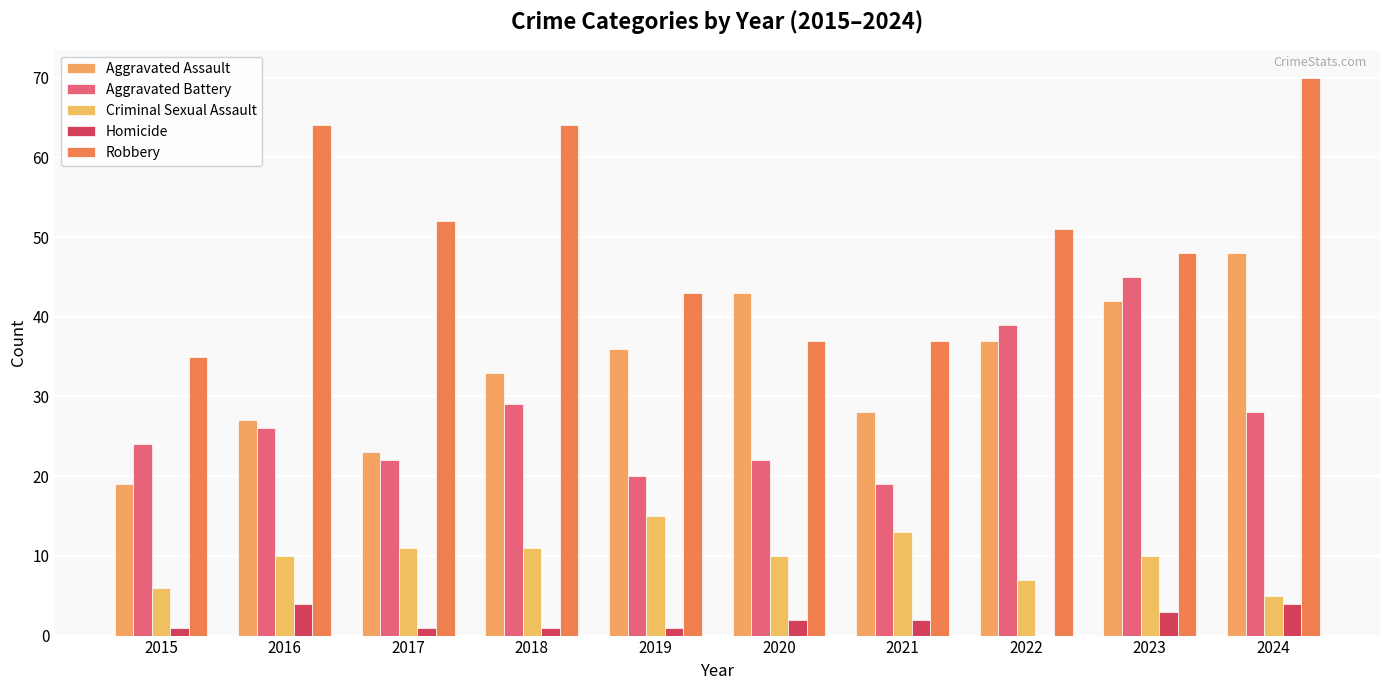

At which category is the sum across all series the highest?

2024